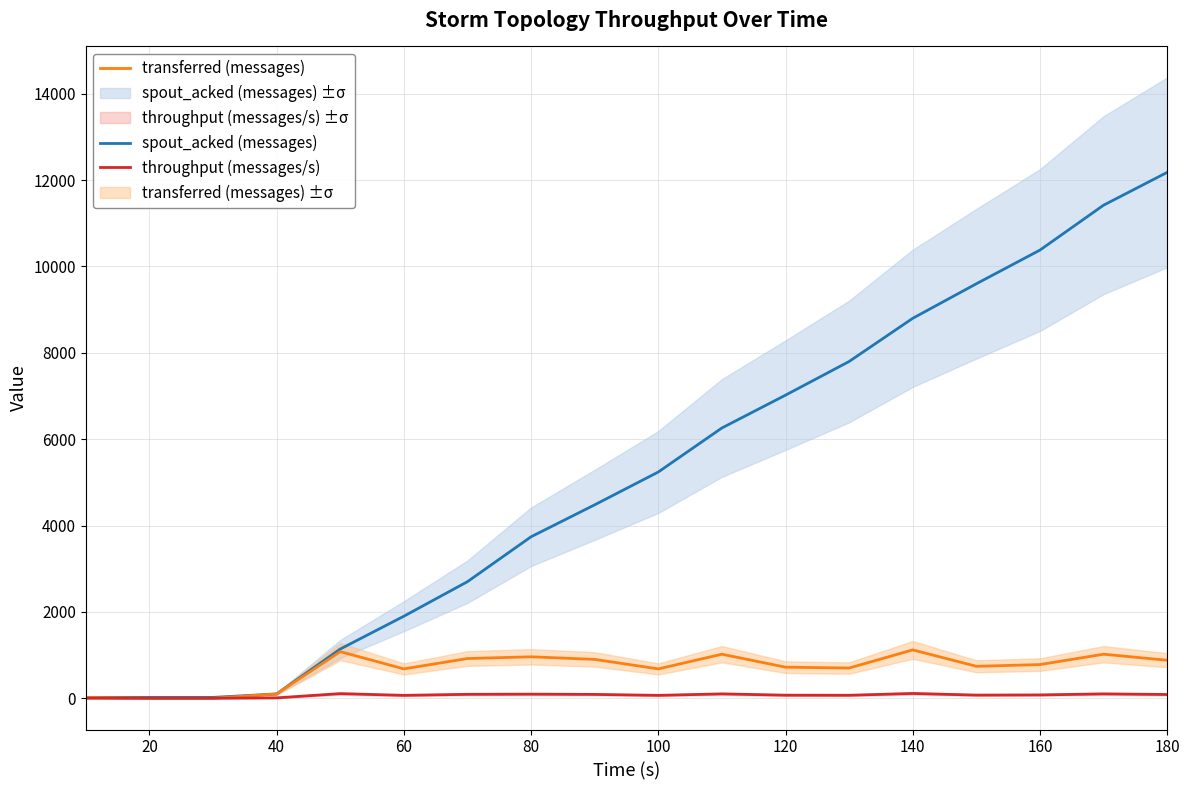

What is the sum of all spout_acked (messages) values?

92820